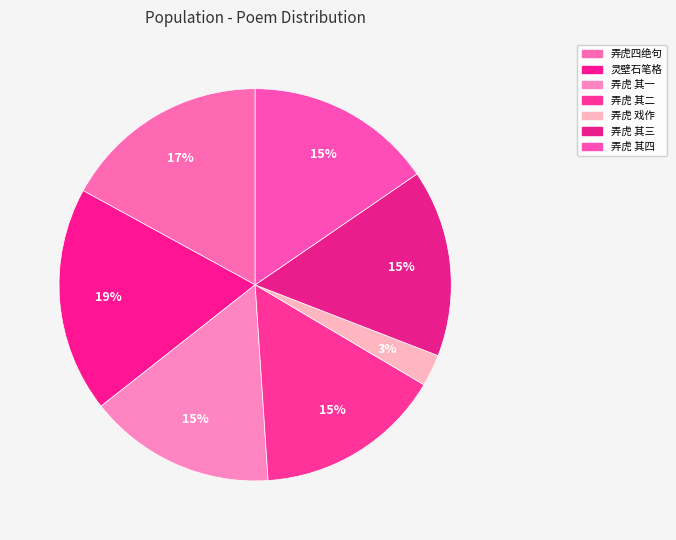

Count the number of slices in the pie.

7